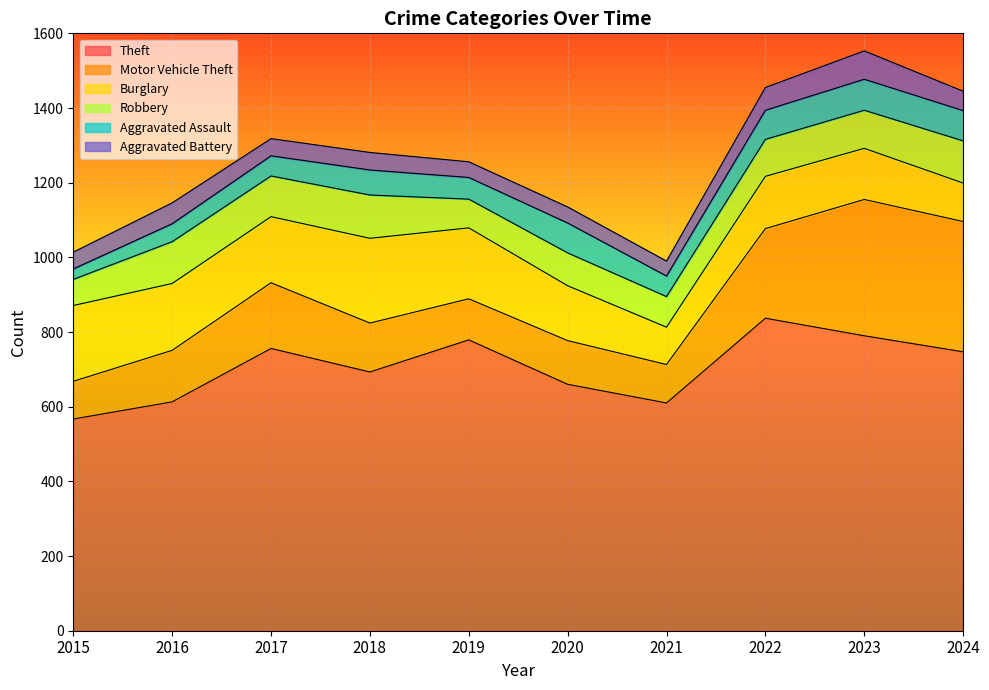

At which category does Aggravated Assault reach its first local valley?

2019